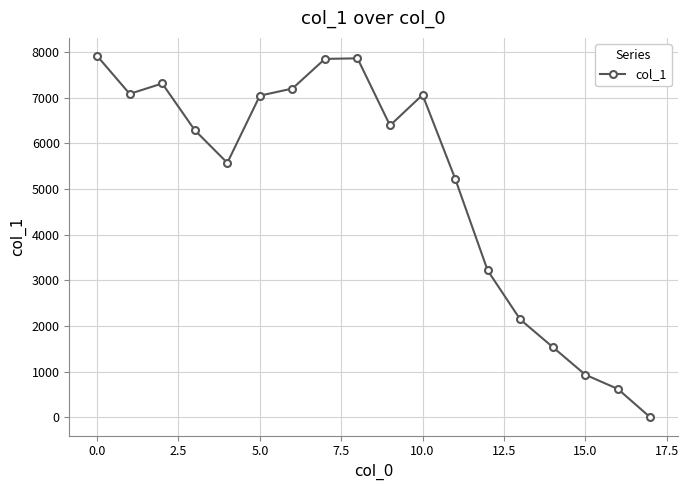

What is the greatest value displayed?

7914